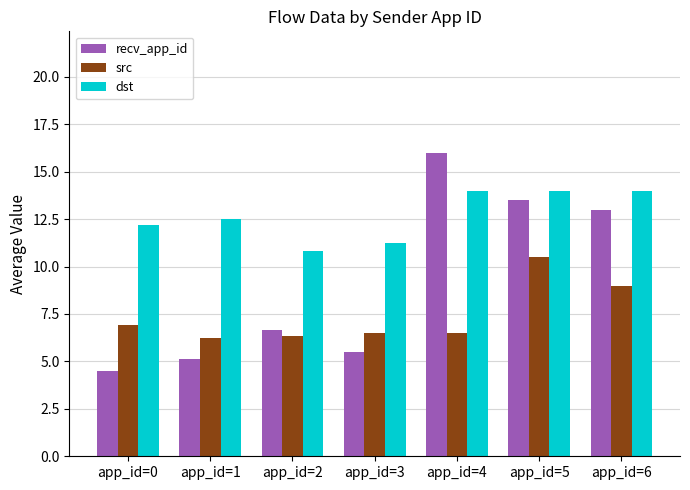

What are all the series names shown in the legend?

recv_app_id, src, dst